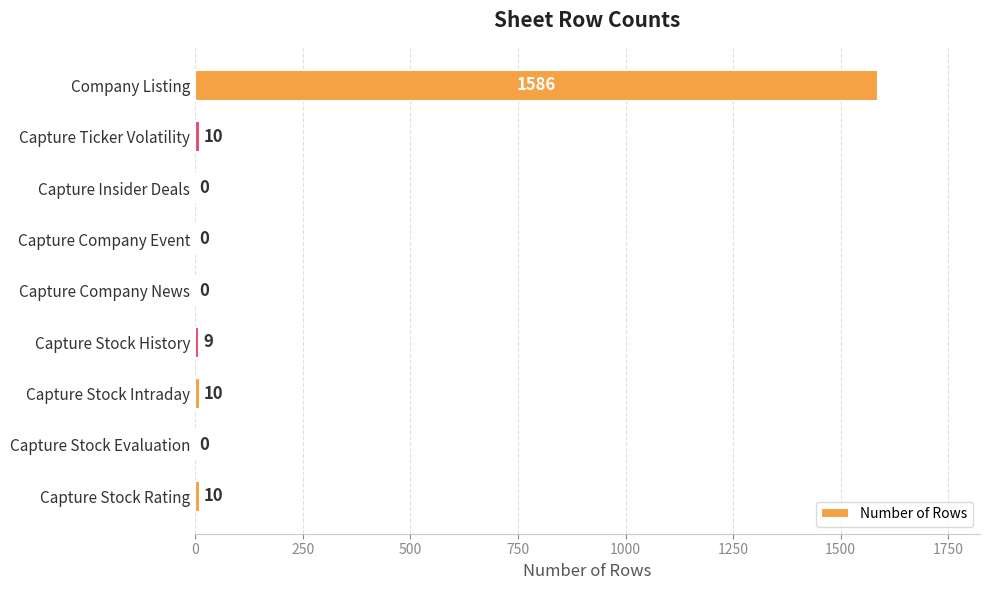

Is it true that the value at Company Listing is 1586?

True